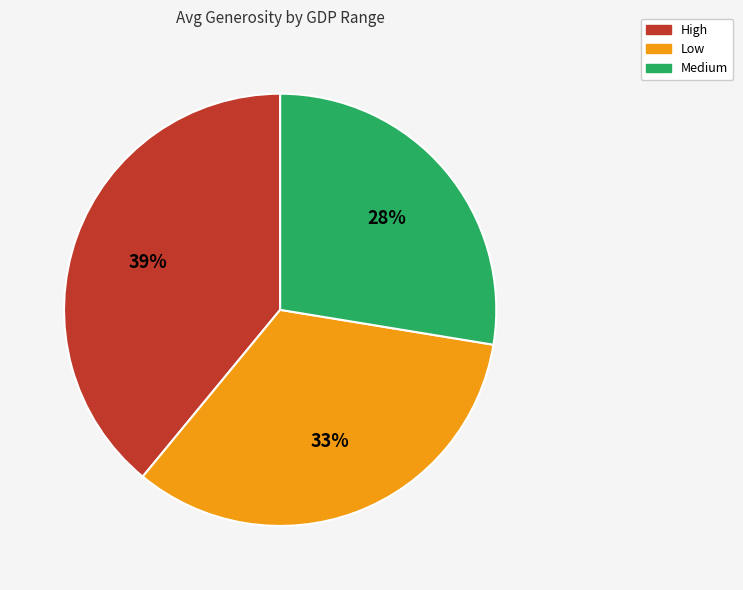

Do Medium and Low together represent more than half of the pie?

Yes